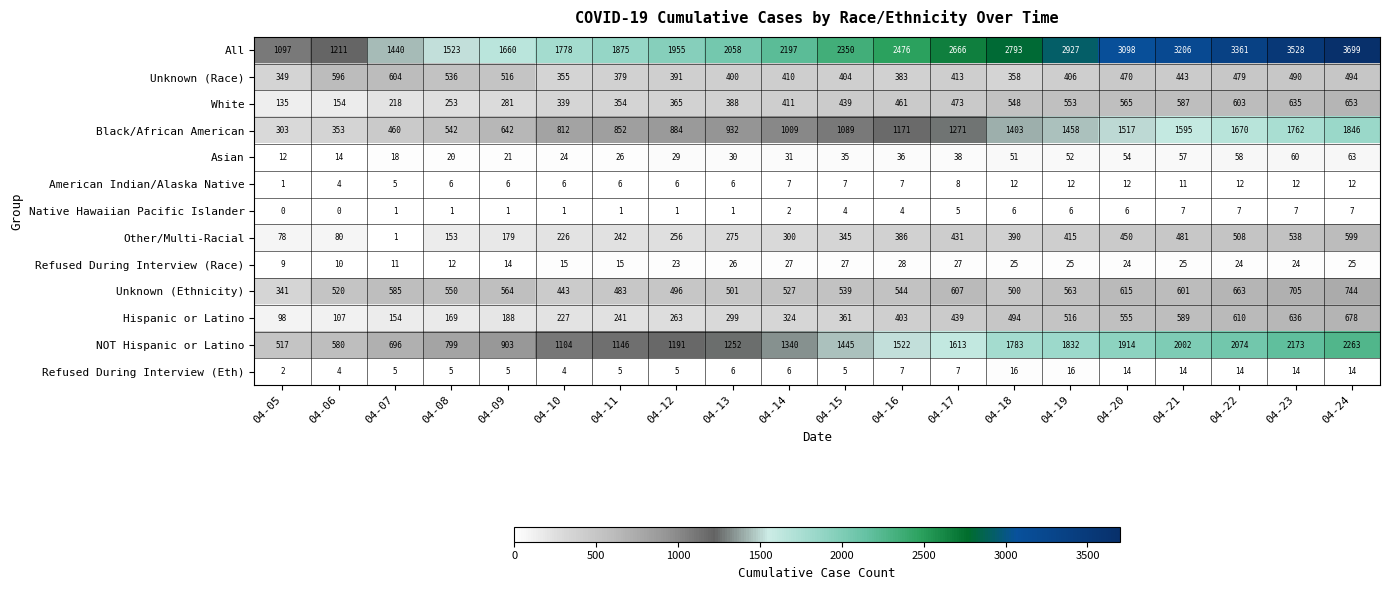

Which series changed the most between 04-05 and 04-13?

All